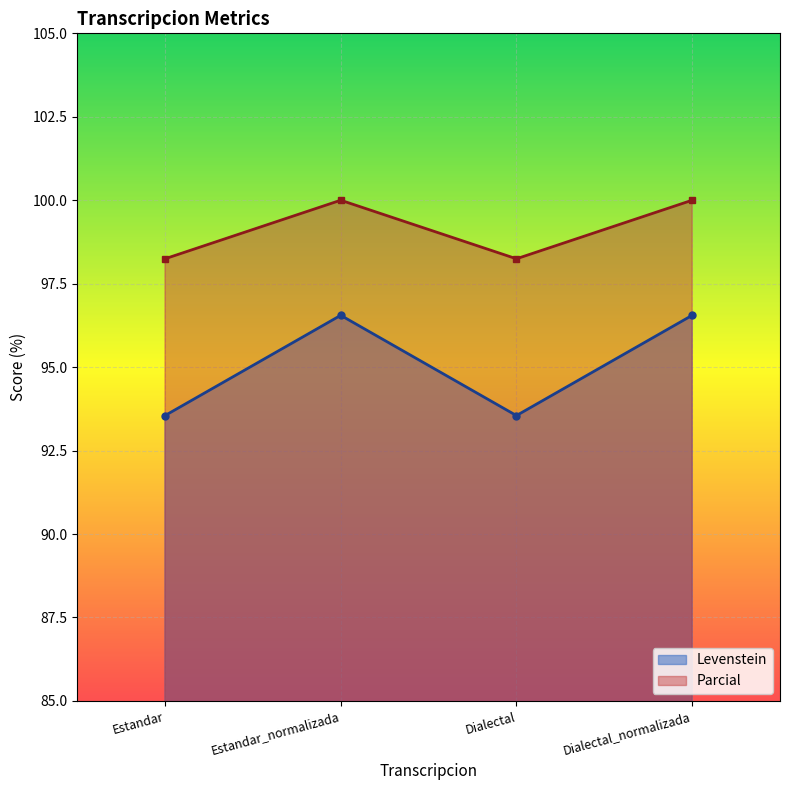

At how many categories does at least one series exceed 97?

4